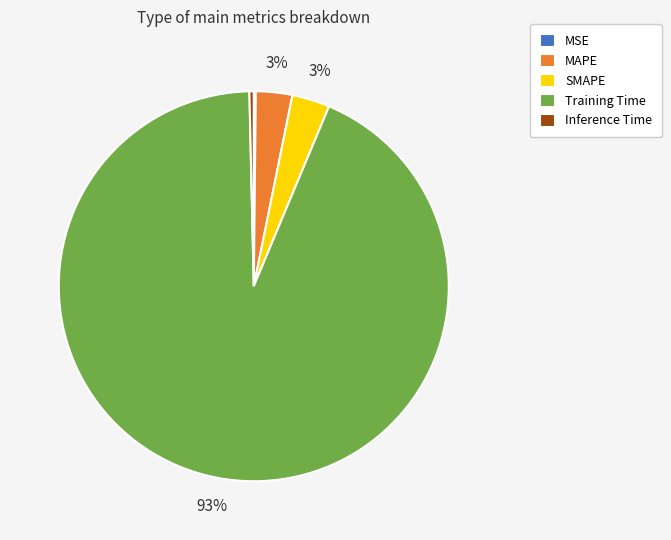

What is the largest slice in the pie chart?

Training Time